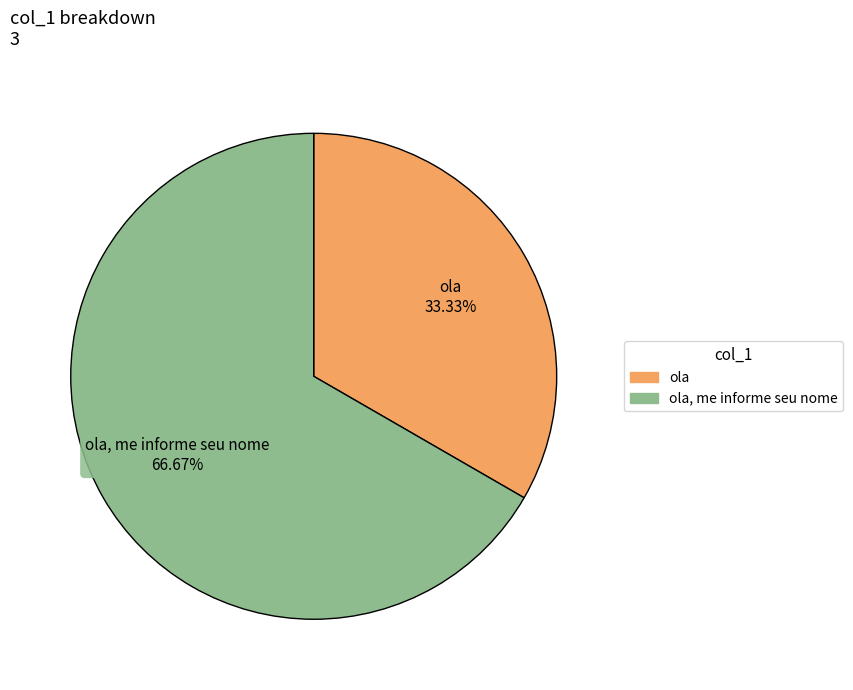

Is there any slice that represents more than half of the pie?

Yes